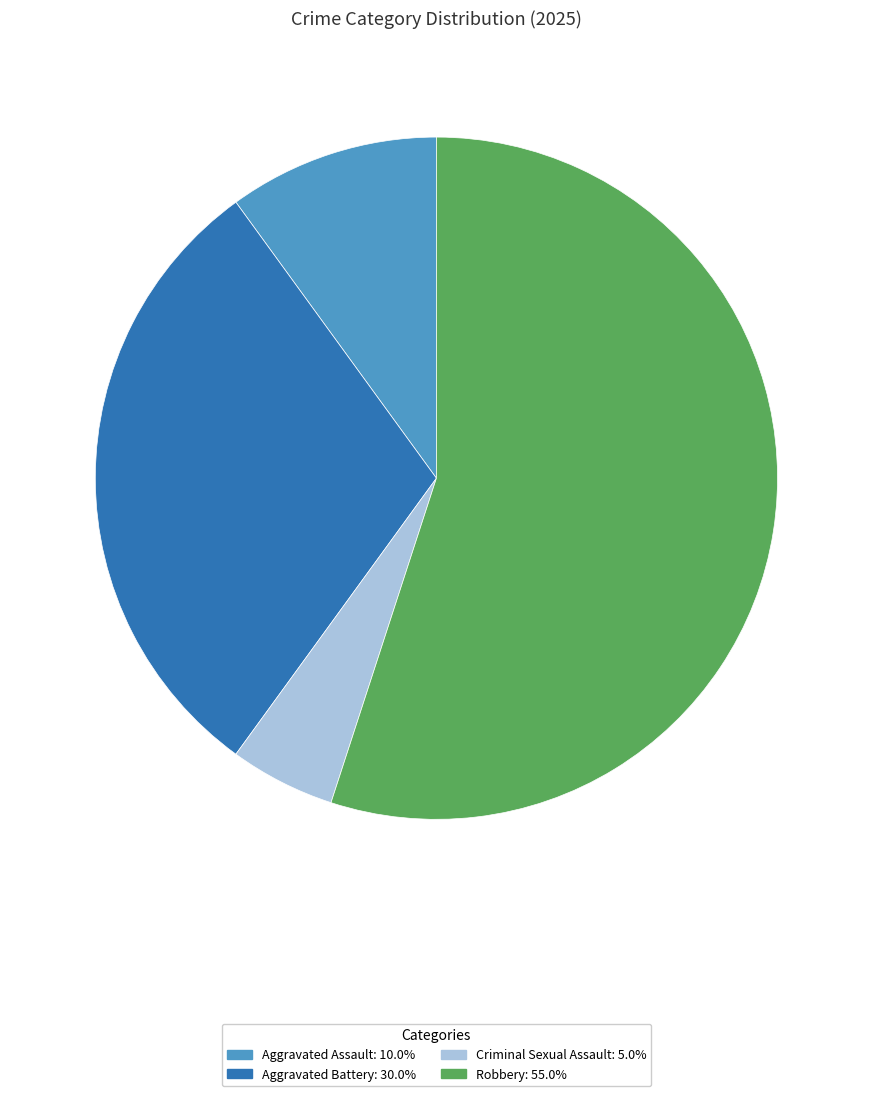

What is the largest slice in the pie chart?

Robbery